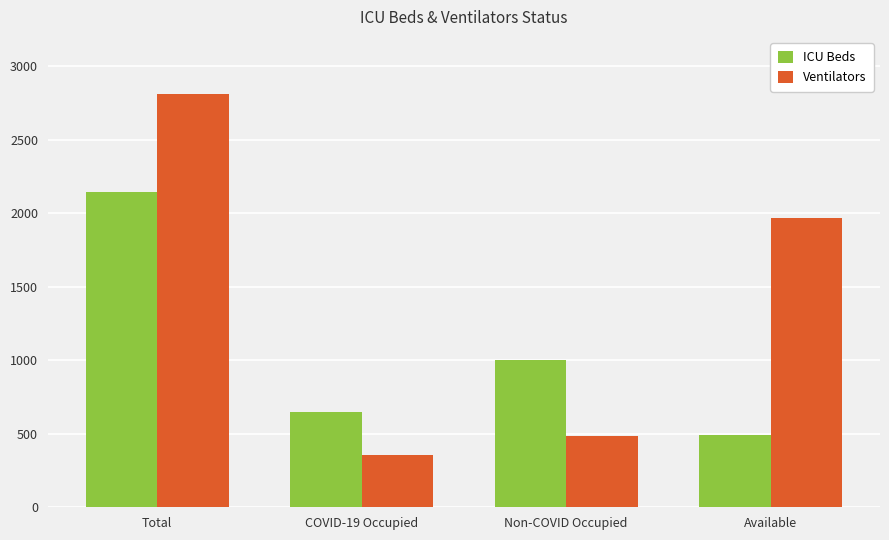

Where is ICU Beds nearest to the value 1320?

Non-COVID Occupied